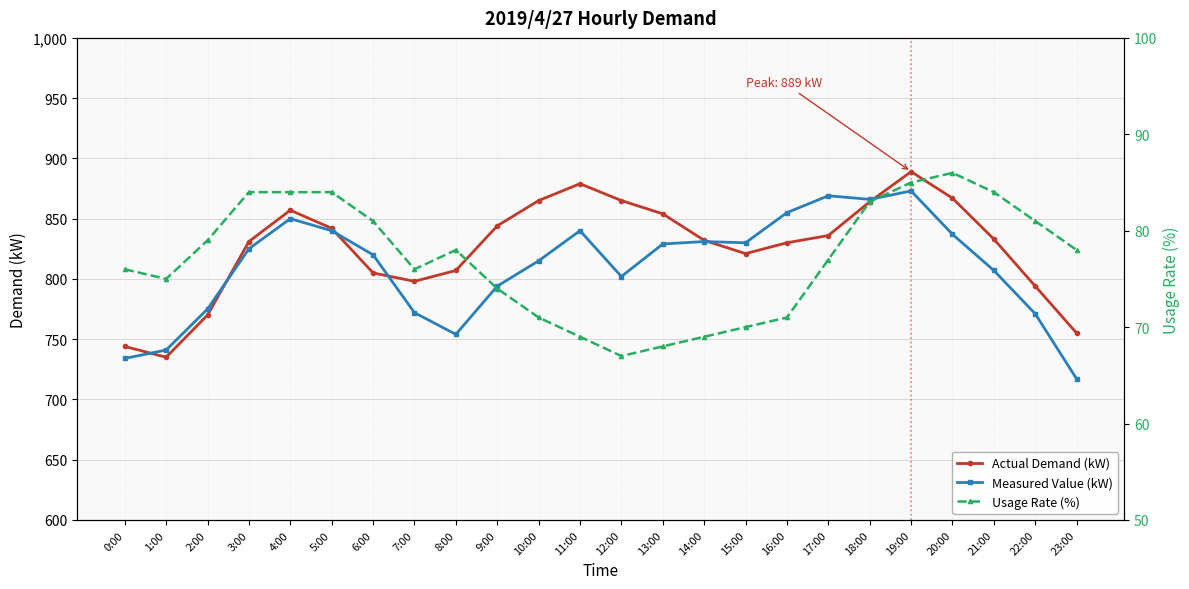

Which category has the lowest value in the Usage Rate (%) series?

12:00